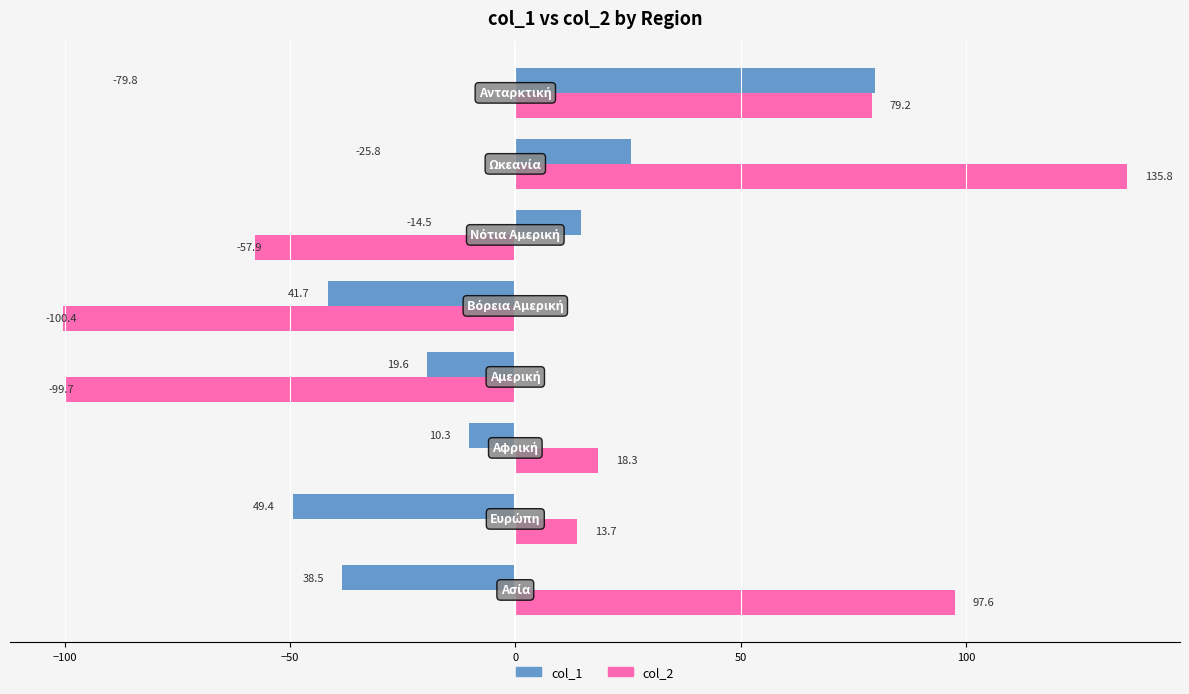

What is the sum of all col_1 values?

-39.4